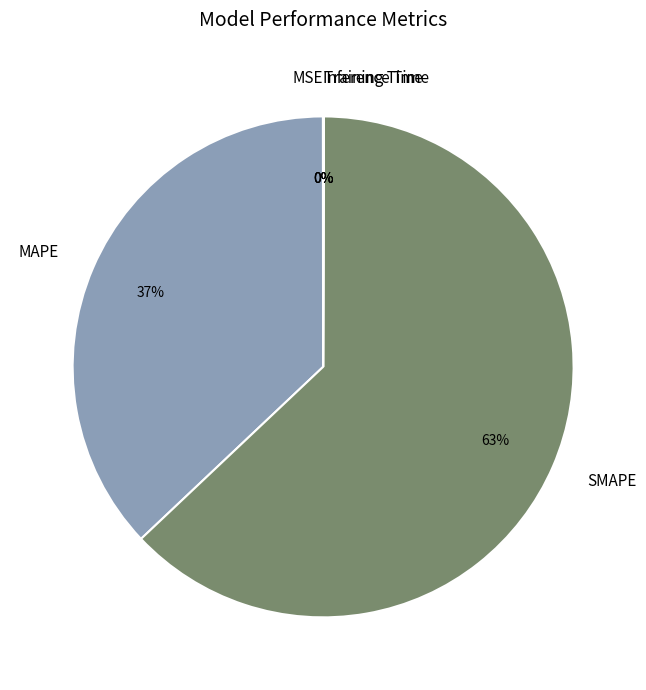

To the nearest percent, what is the difference between the largest and smallest slice percentages?

63%